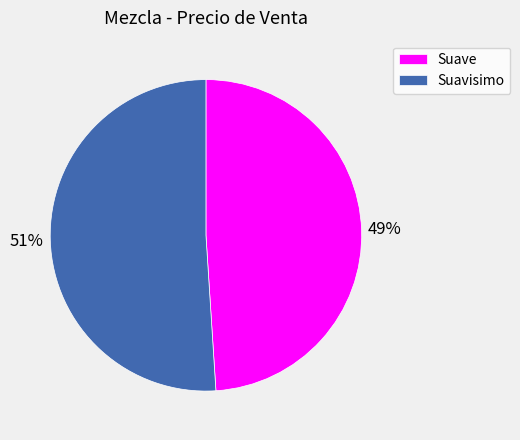

What is the ratio of the value at Suave to the value at Suavisimo?

1.0